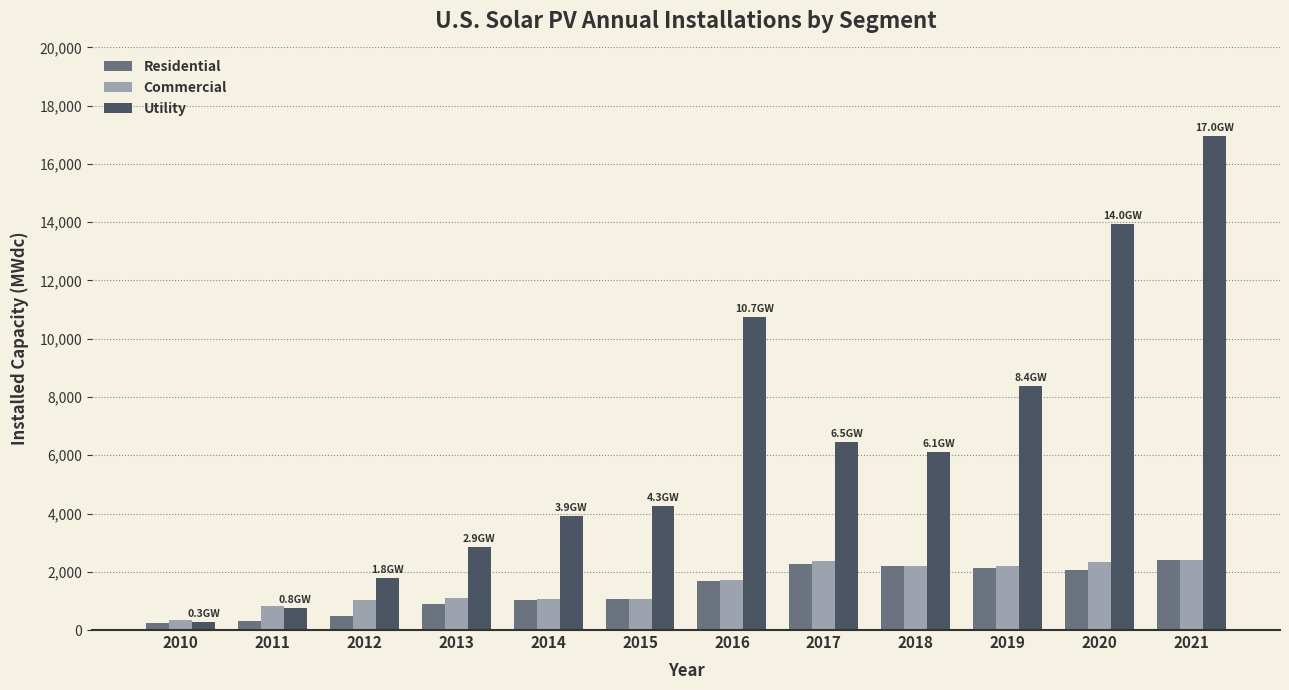

Is it true that Utility equals 266.0 at 2010?

True